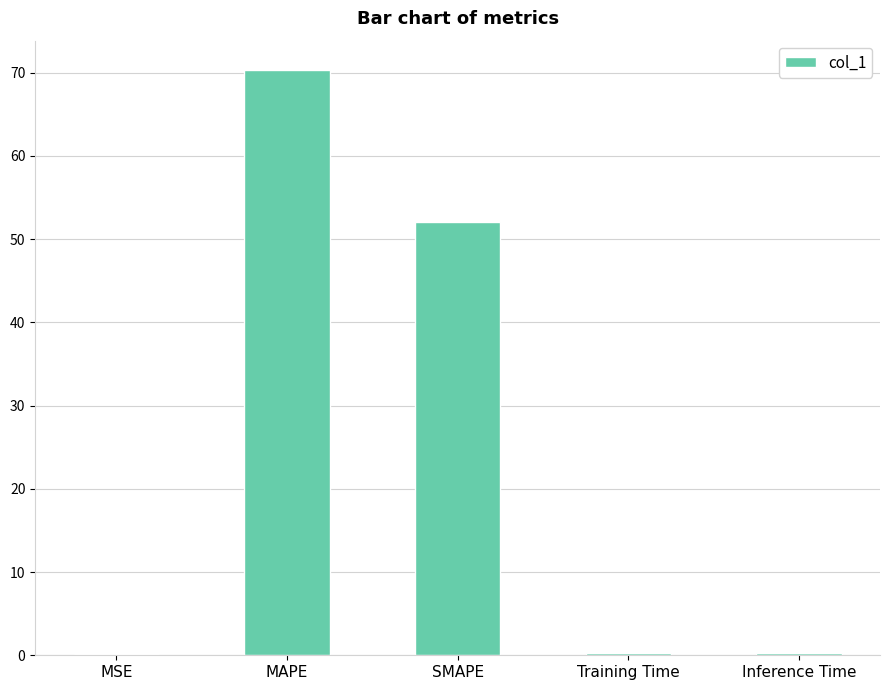

Are the bars horizontal?

No